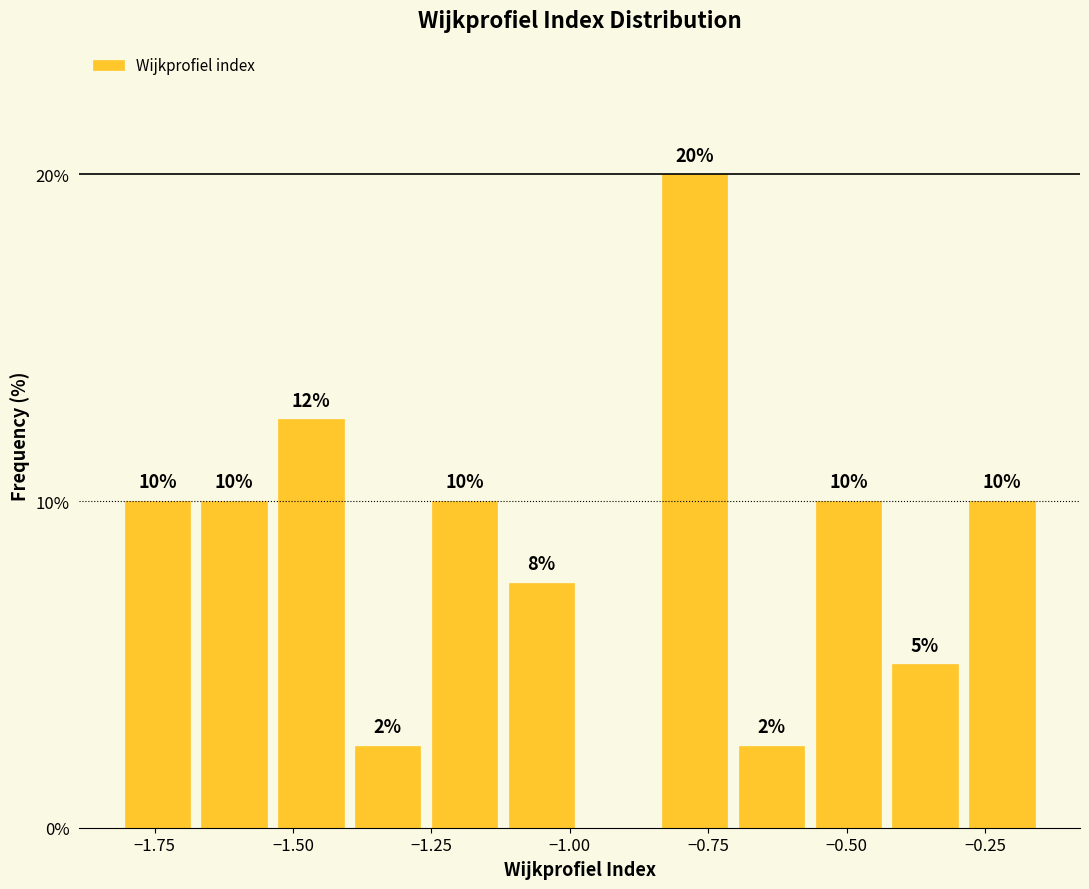

Around what value on the x-axis is the tallest bar? Give the approximate position of its centre, as read against the axis.

-0.75